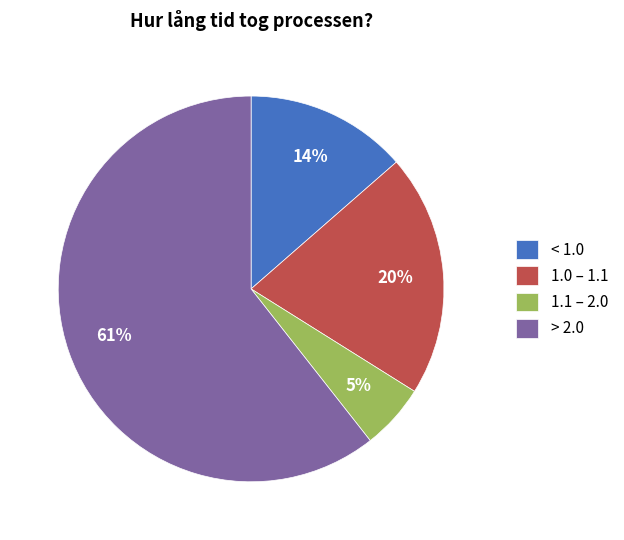

What is the smallest slice in the pie chart?

1.1 – 2.0